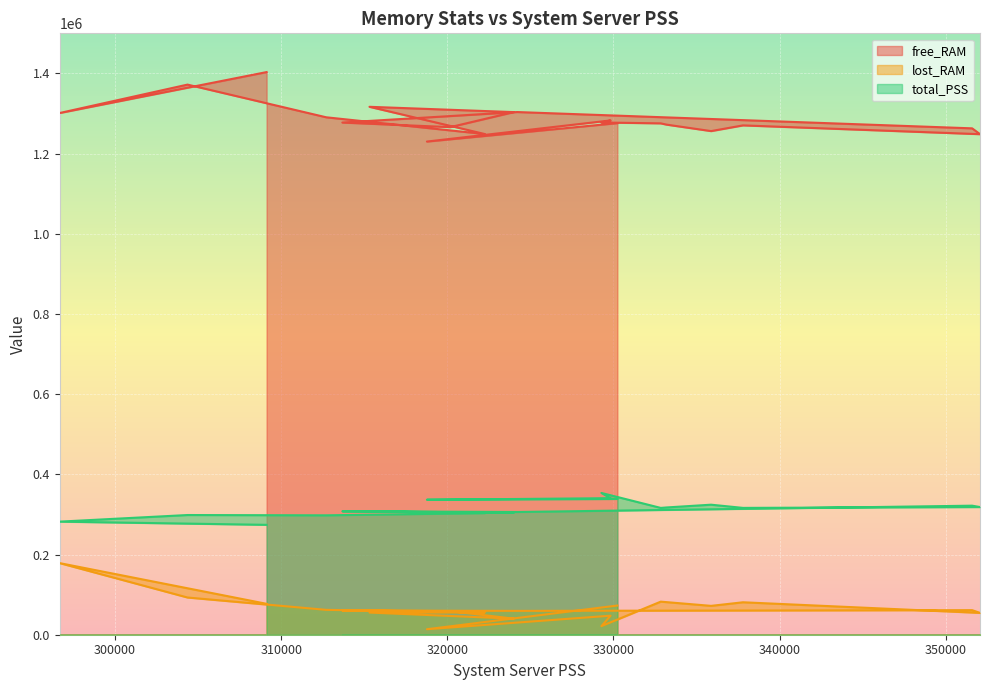

What is the label of the 11th point from the left?

351587